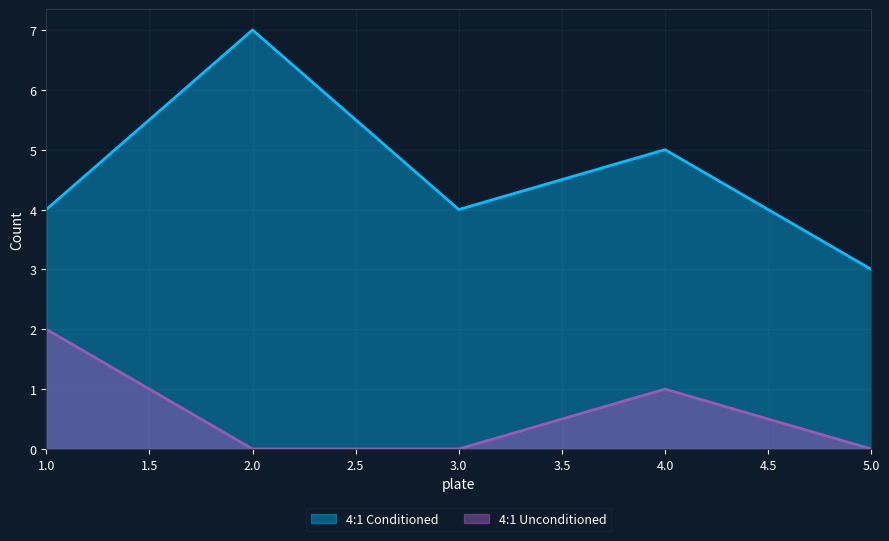

True or false: 4:1 Conditioned and 4:1 Unconditioned intersect in this chart.

False